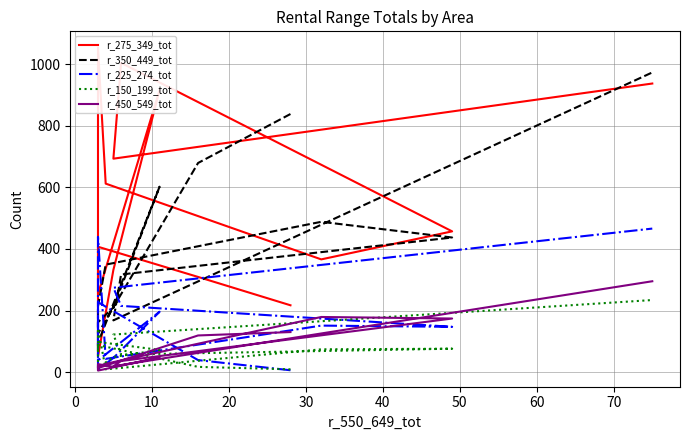

Which series has the largest total across all categories?

r_275_349_tot